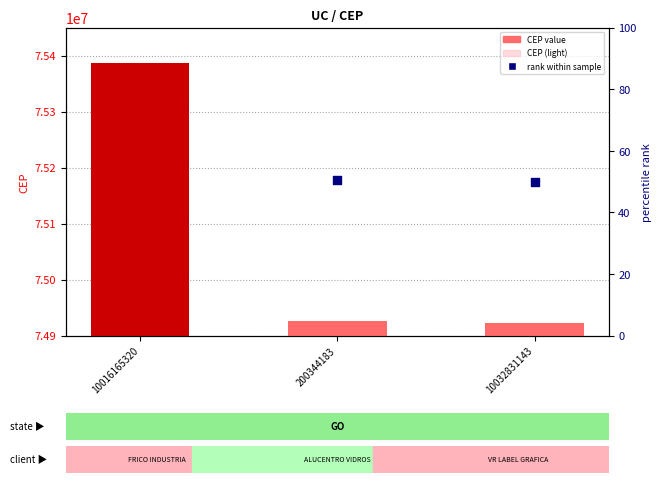

Which series has the largest Y range (max minus min)?

CEP